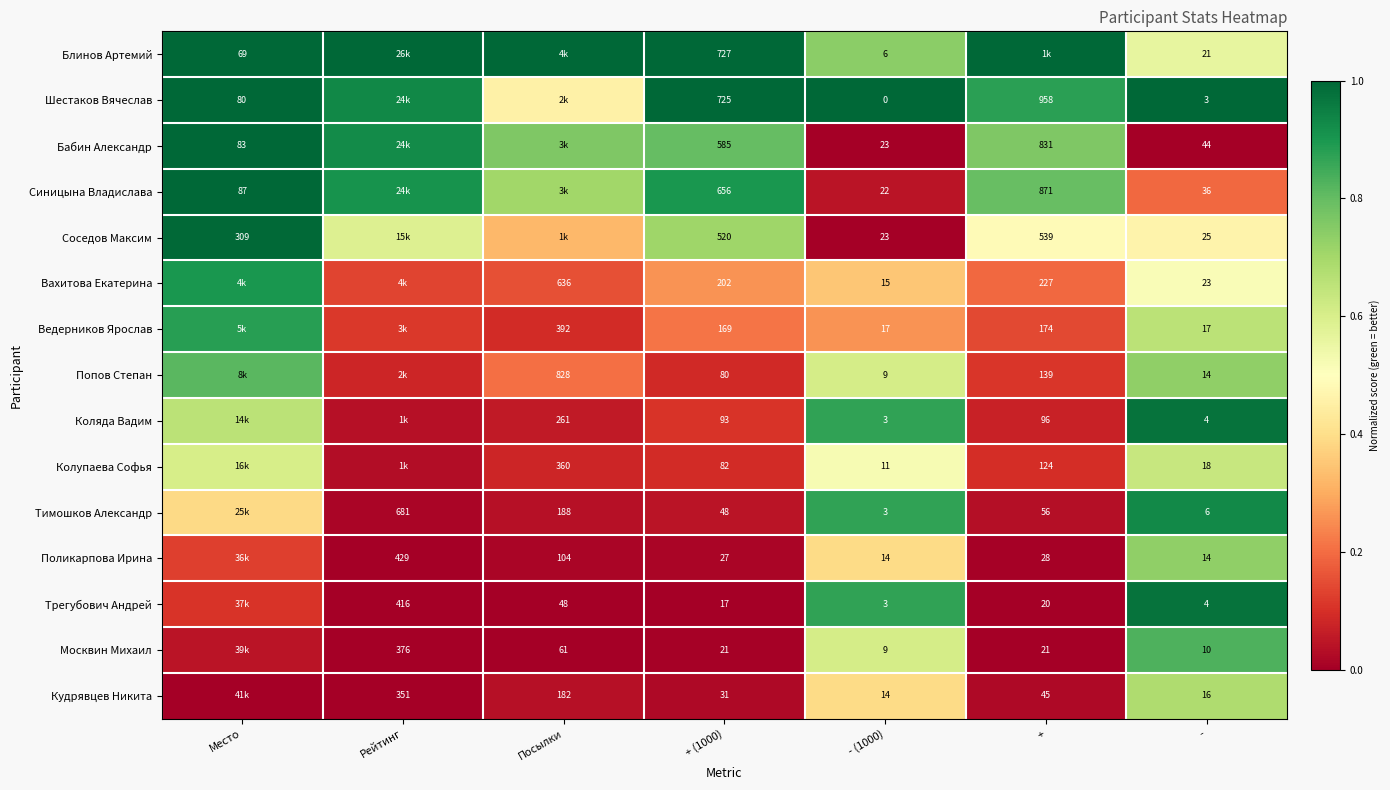

Which series changed the most between + (1000) and - (1000)?

Шестаков Вячеслав